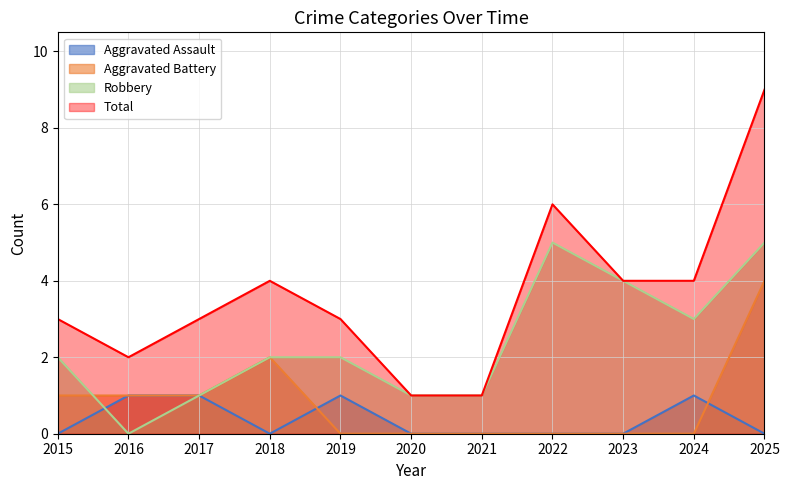

Which series has the largest total across all categories?

Total